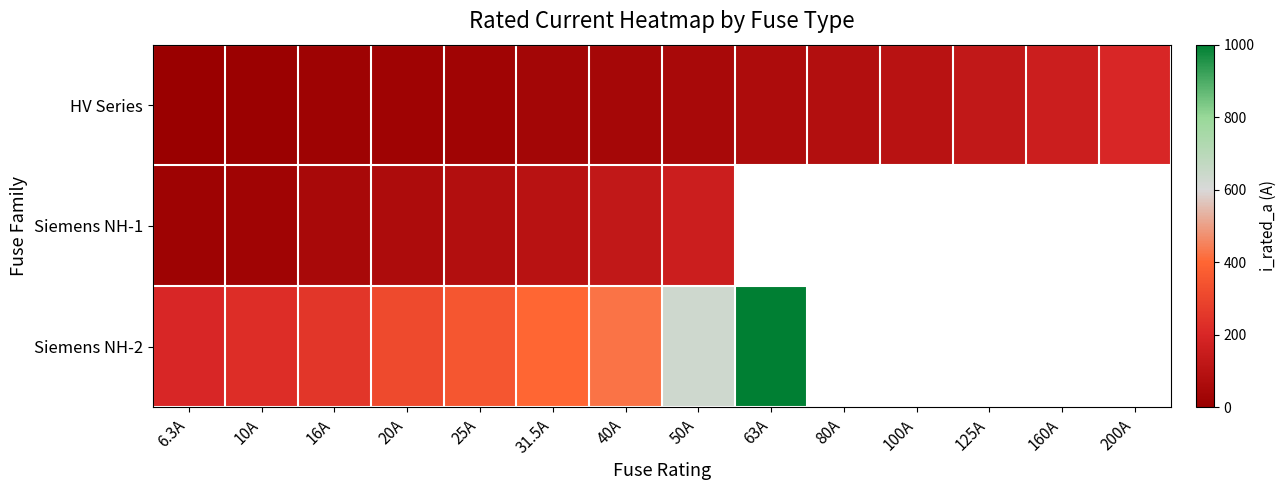

Where is Siemens NH-1 nearest to the value 88?

25A